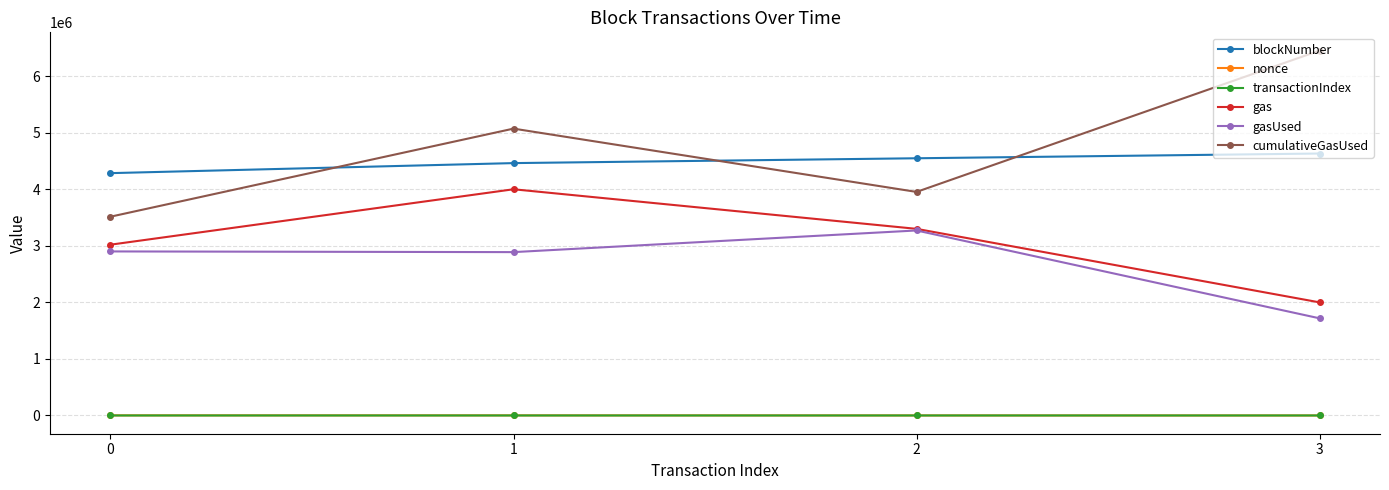

How many values in the cumulativeGasUsed series are below 5072306?

2